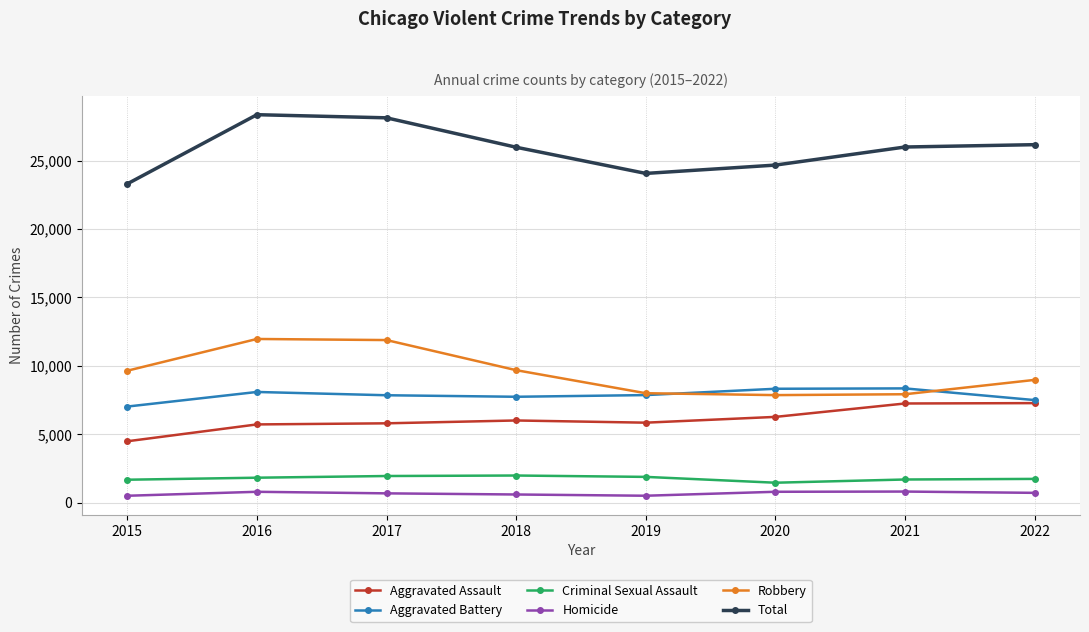

How many data points does each series have?

8